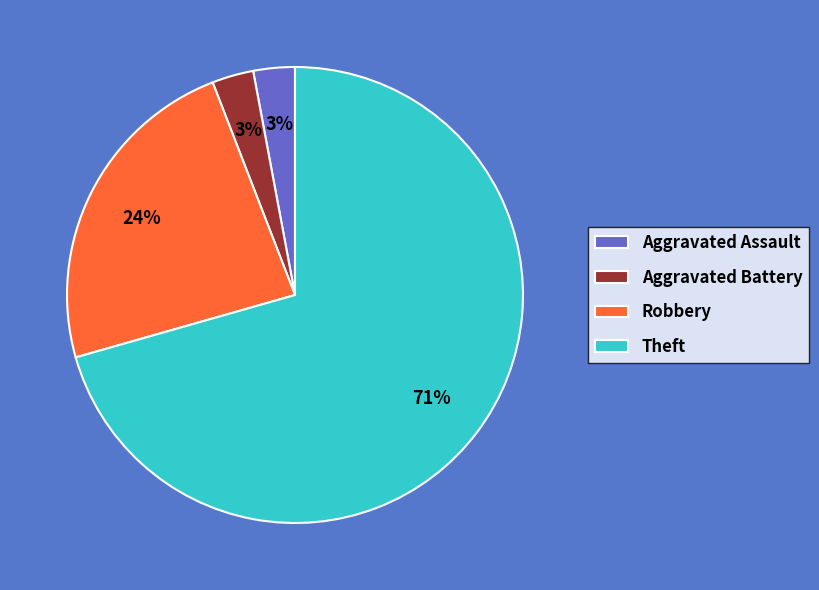

Which slice represents more than half of the pie?

Theft